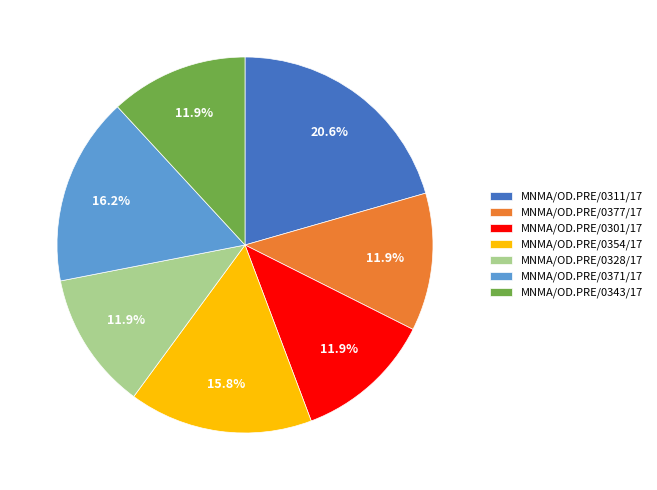

What is the ratio of the value at MNMA/OD.PRE/0354/17 to the value at MNMA/OD.PRE/0328/17?

1.3